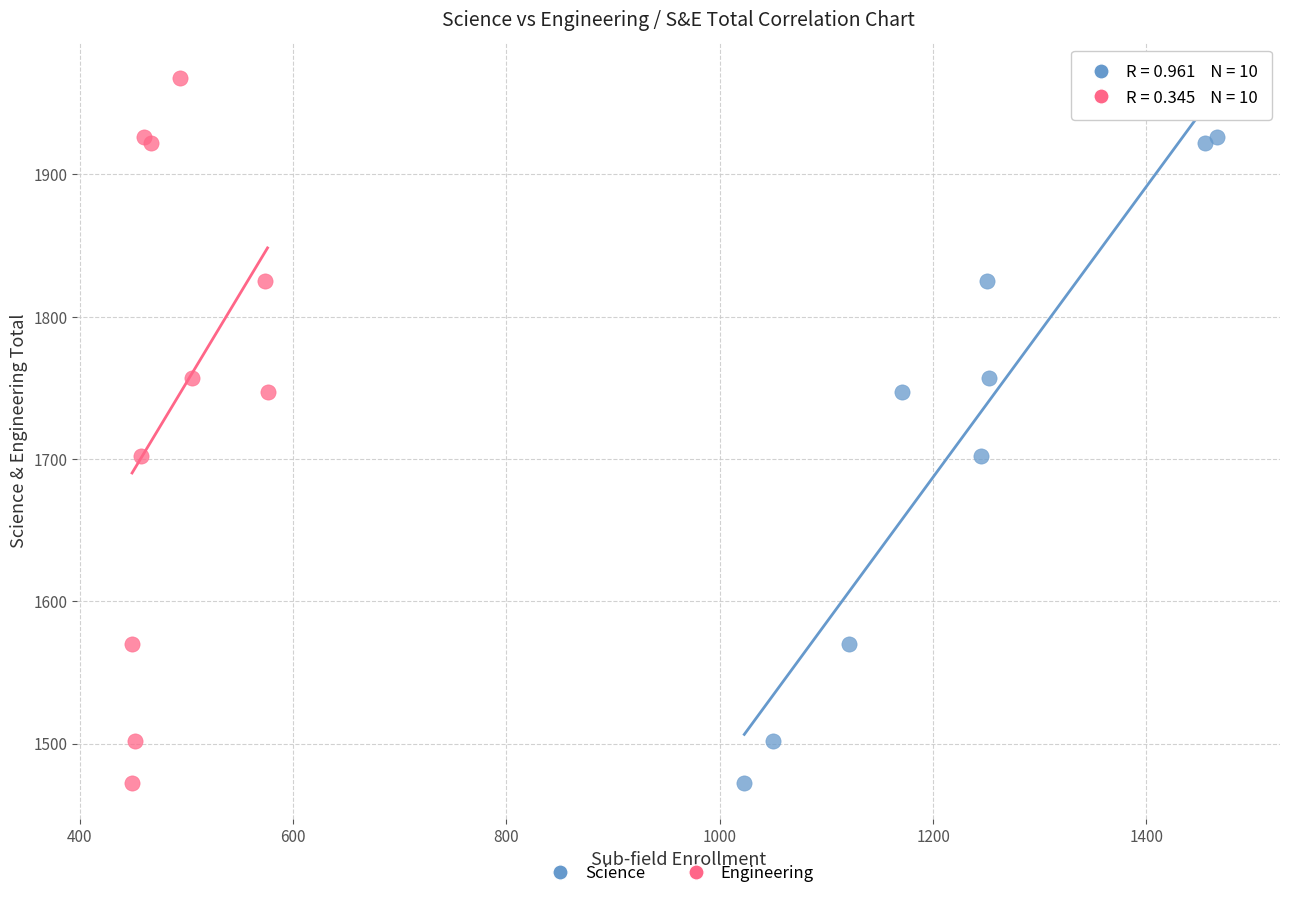

What are all the series names shown in the legend?

Science, Engineering